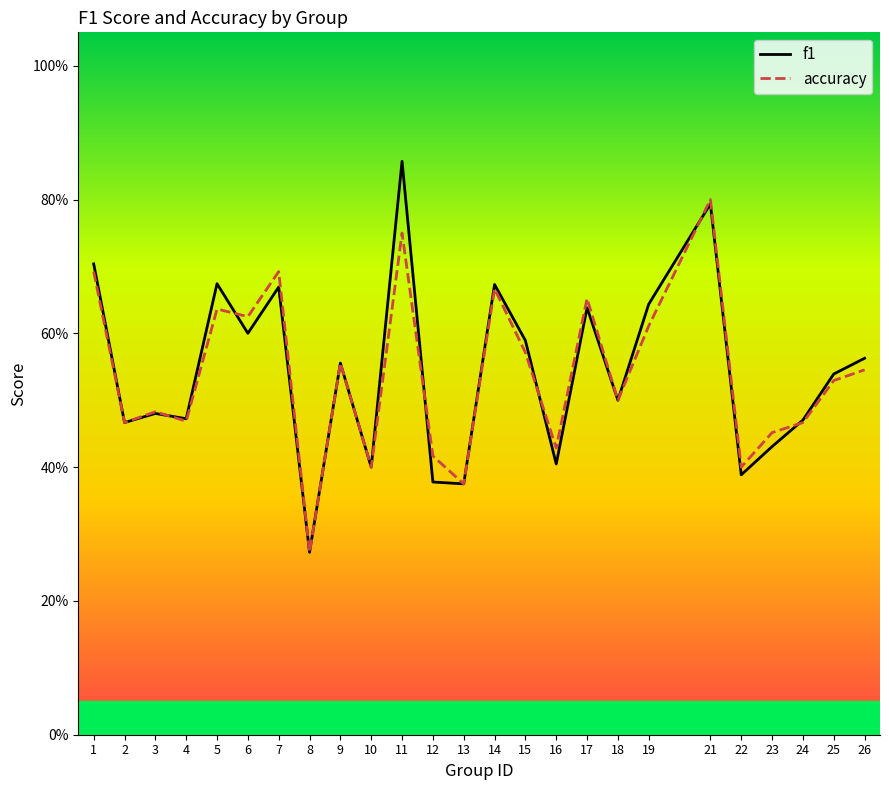

List the labels in order of f1 value, smallest first.

8, 13, 12, 22, 10, 16, 23, 2, 24, 4, 3, 18, 25, 9, 26, 15, 6, 17, 19, 7, 14, 5, 1, 21, 11